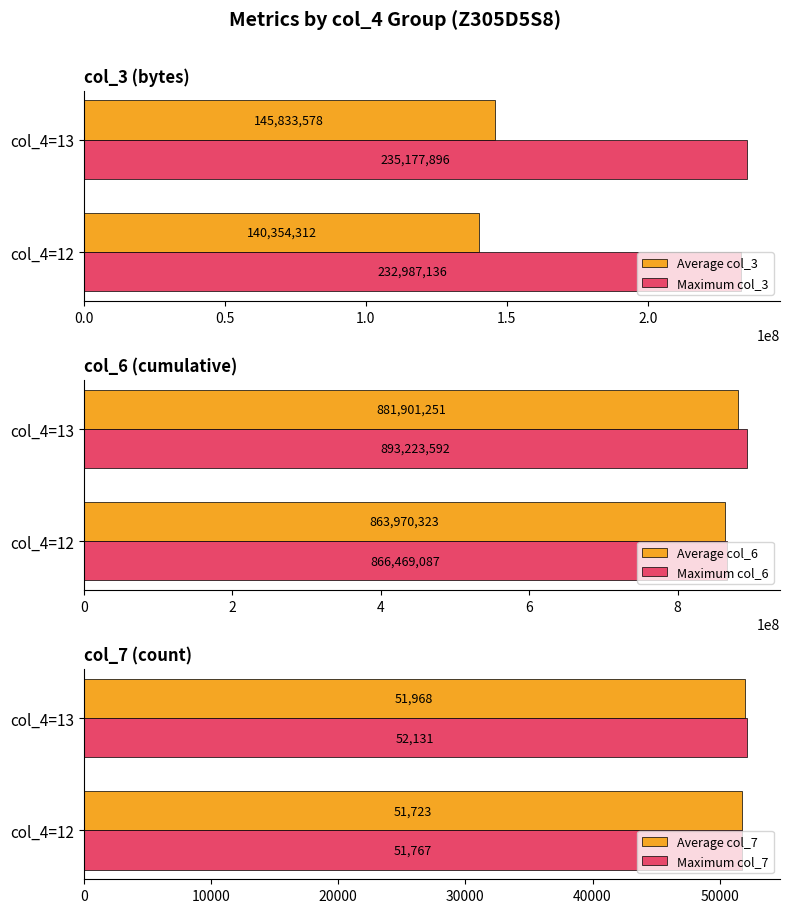

Rank the categories by Maximum col_3 value from lowest to highest.

col_4=12, col_4=13